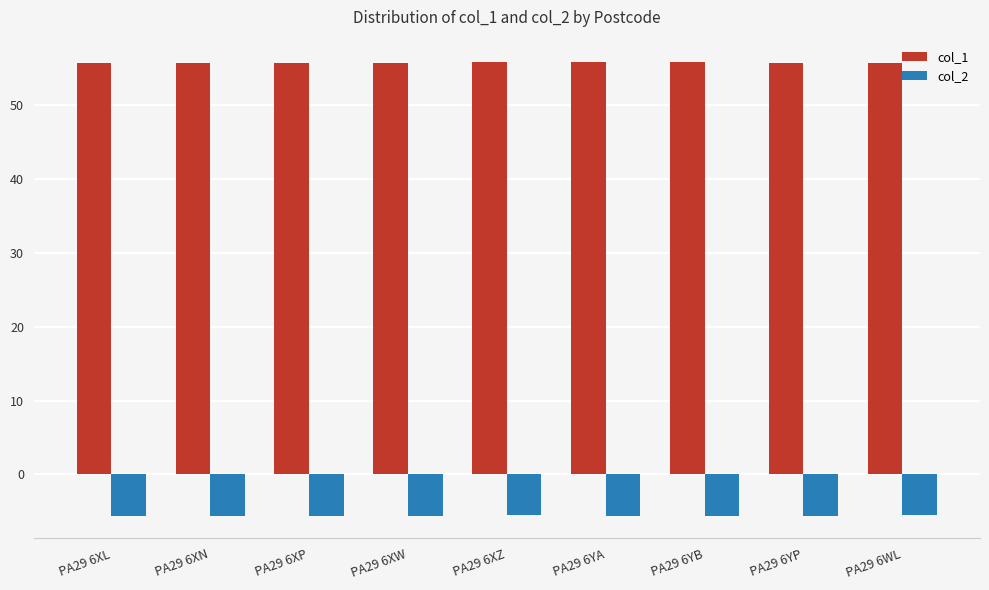

Is it true that col_1 equals 37.8 at PA29 6WL?

False